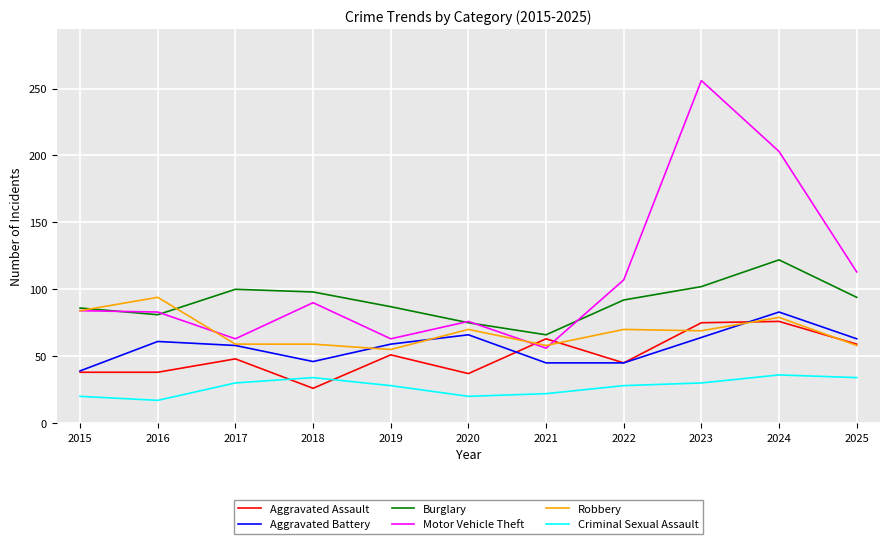

At how many categories does at least one series exceed 135?

2